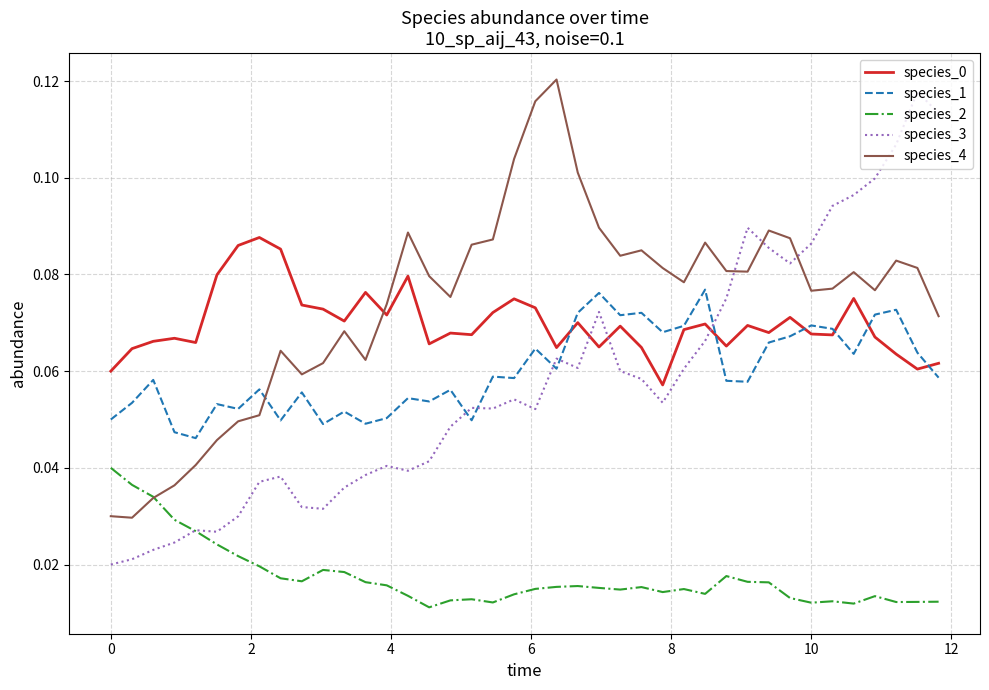

Which series has the largest range (max minus min)?

species_3